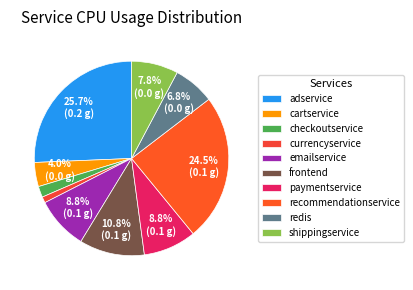

To the nearest percent, what portion does emailservice represent?

9%